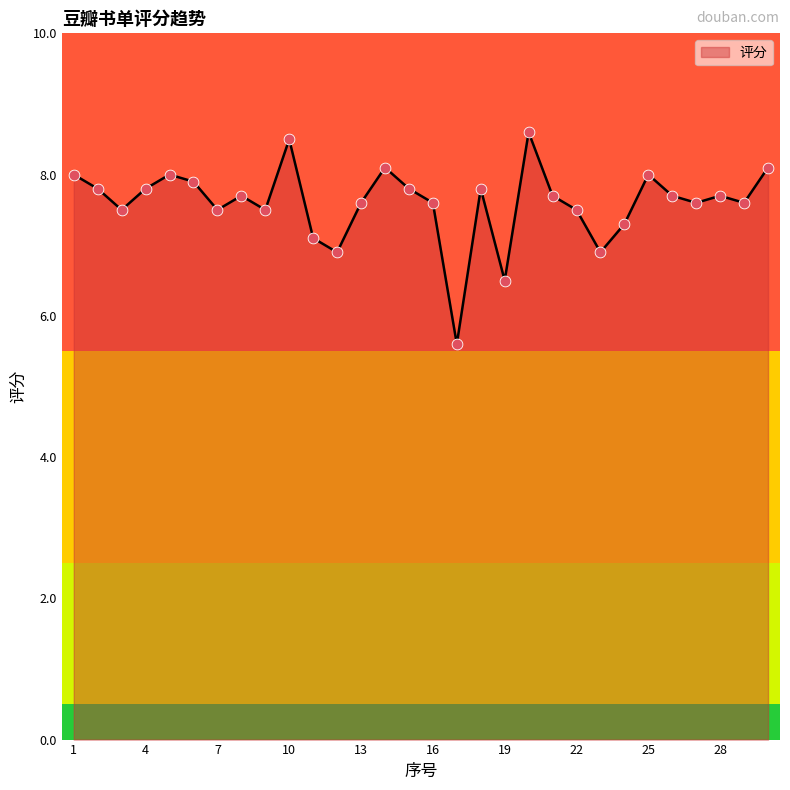

What is the difference between the maximum and minimum values?

3.0